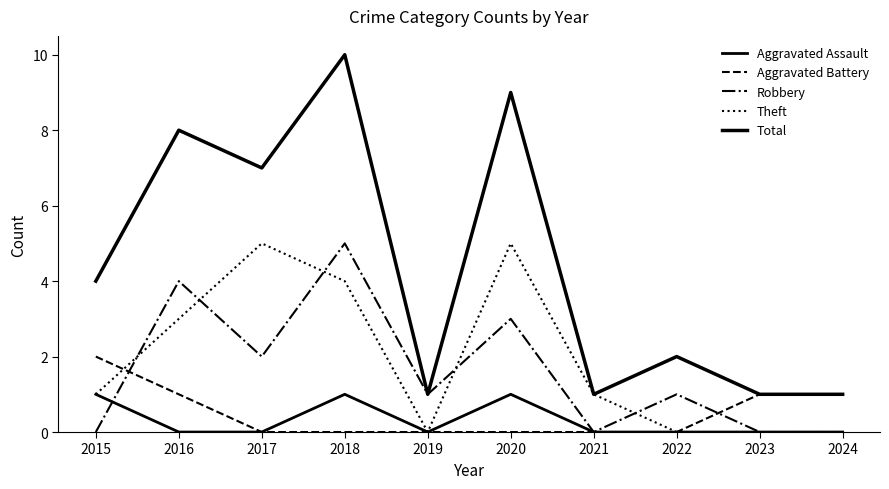

The value of Total at 2021 is 0. True or false?

False